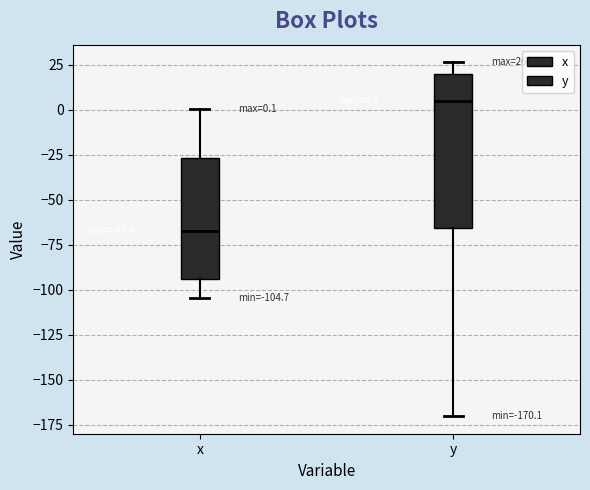

Comparing the boxes themselves (not the whiskers), which one is the tallest?

y